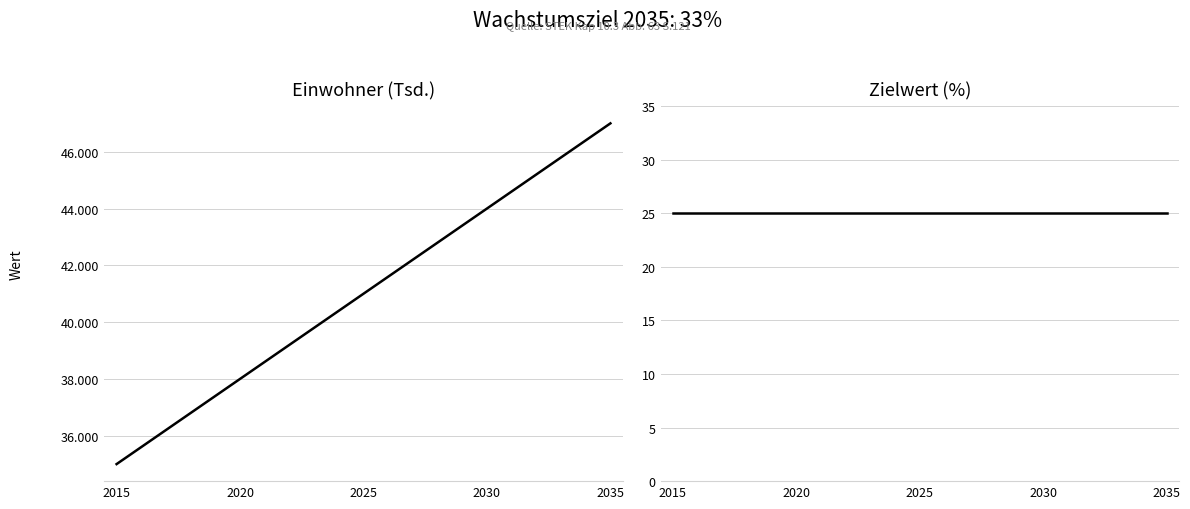

True or false: Zielwert (%) and Einwohner (Tsd.) cross at least once.

False